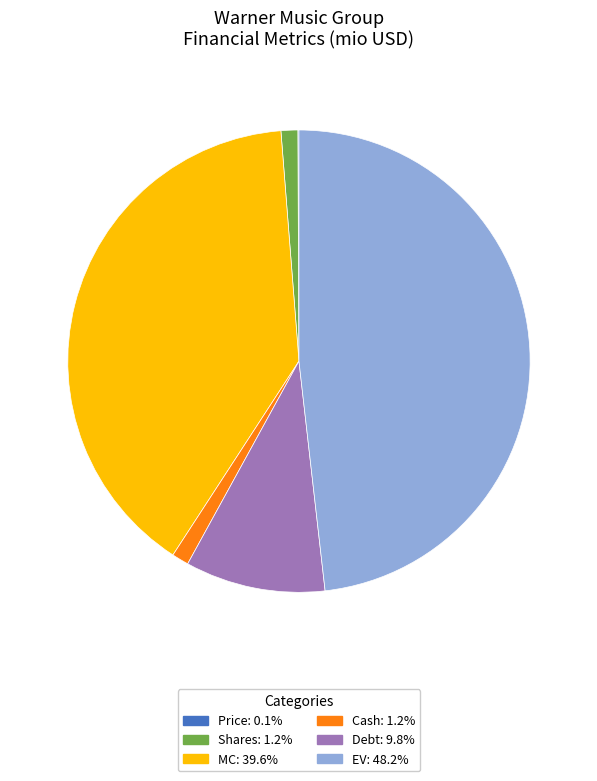

Which slice is the largest?

EV